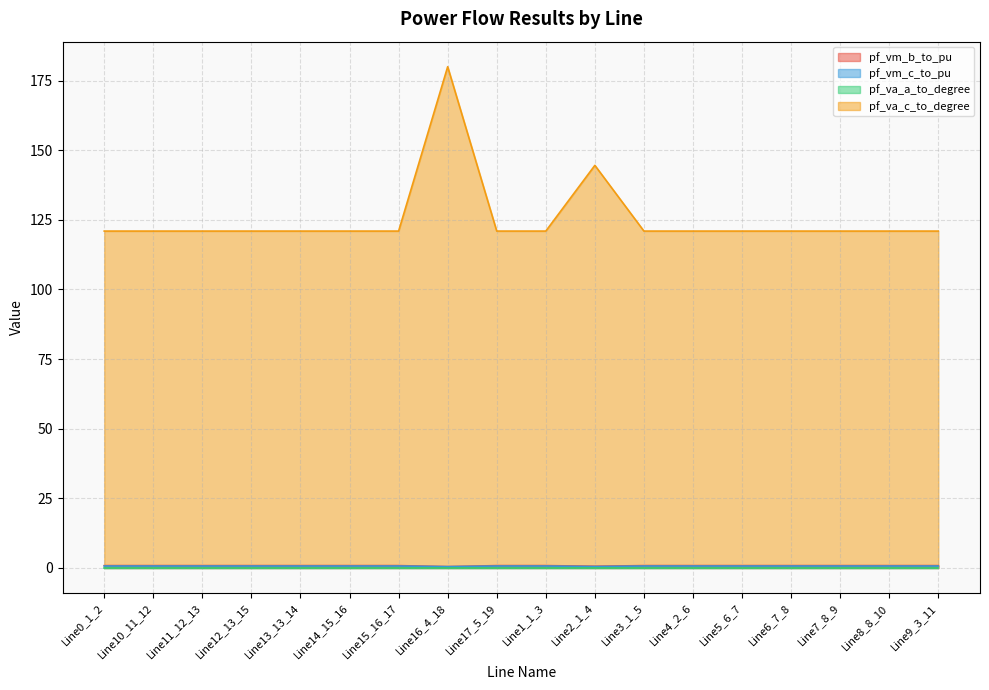

True or false: pf_vm_c_to_pu and pf_vm_b_to_pu intersect in this chart.

False